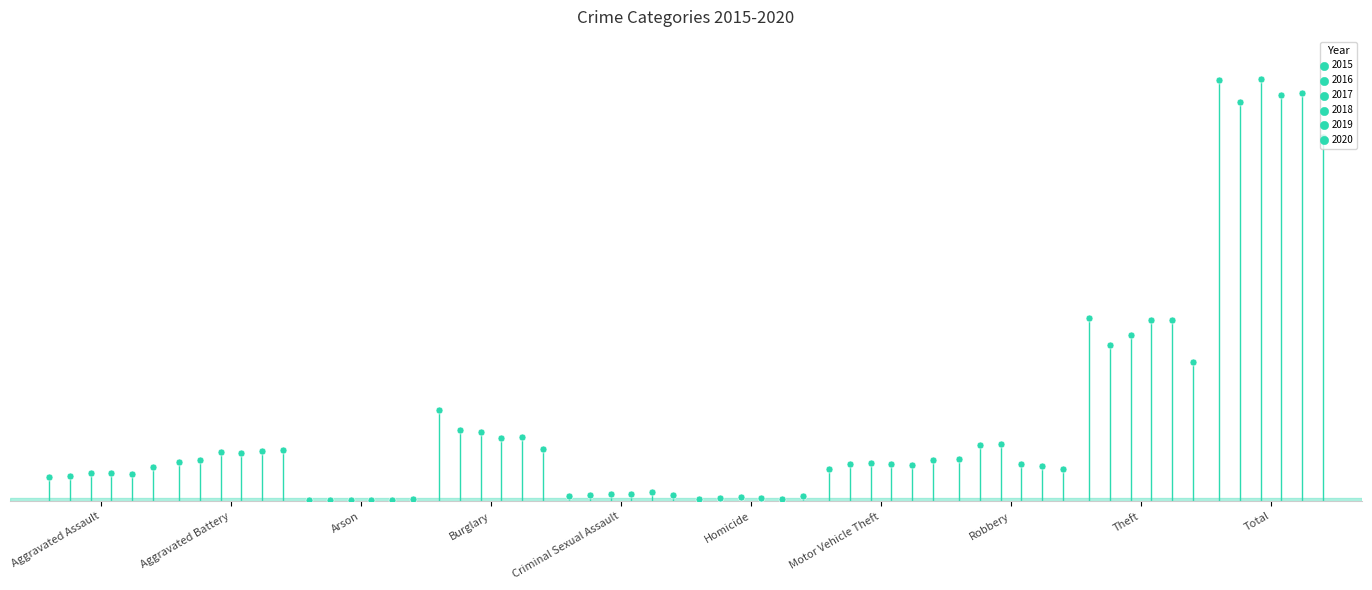

Which series has the largest total across all categories?

2017